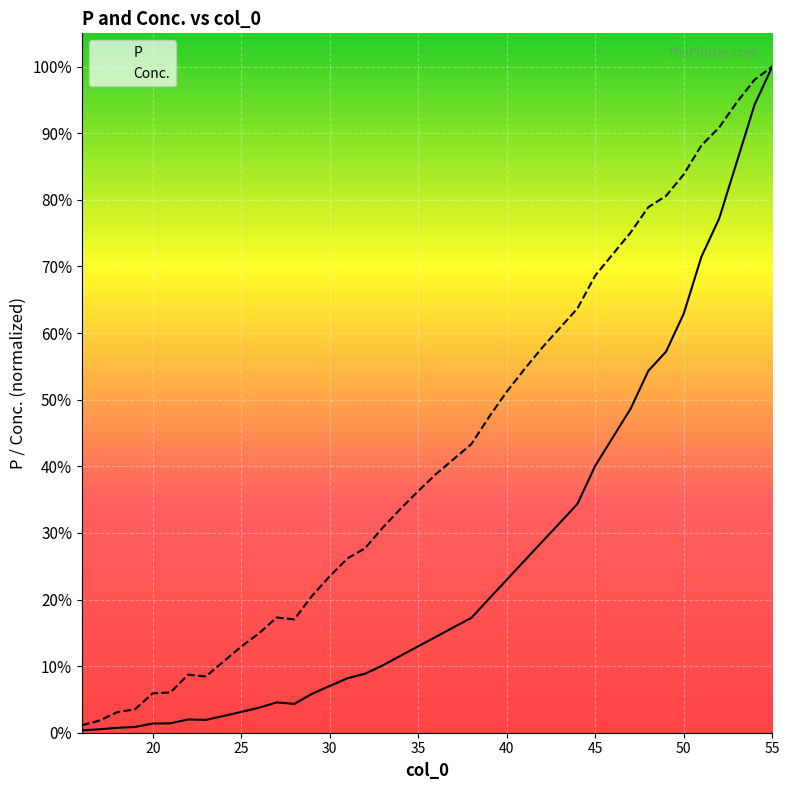

True or false: Conc. and P intersect in this chart.

False